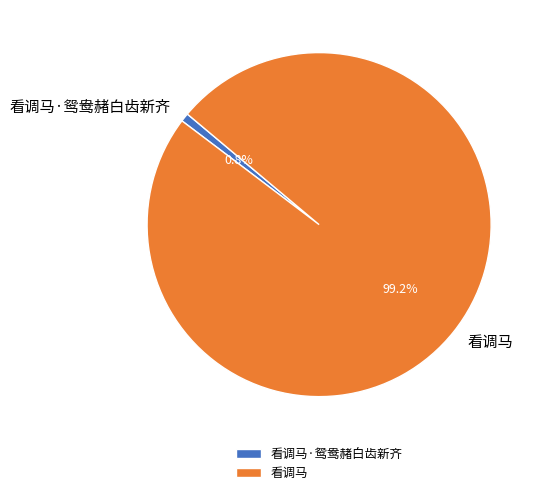

What percentage is the 看调马 slice, to the nearest percent?

99%